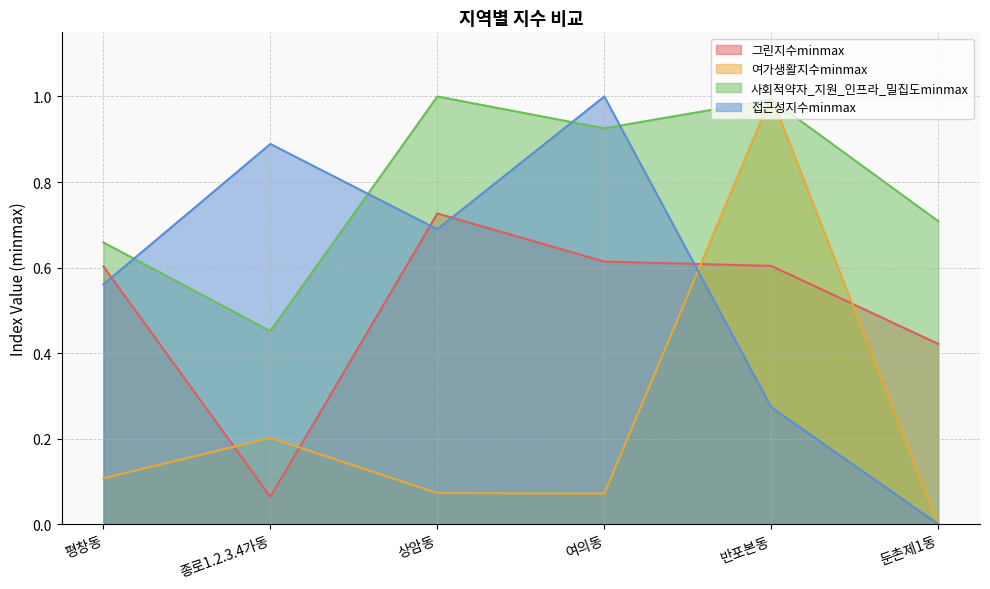

What is the value of the 여가생활지수minmax point at the 4th from the left?

0.1